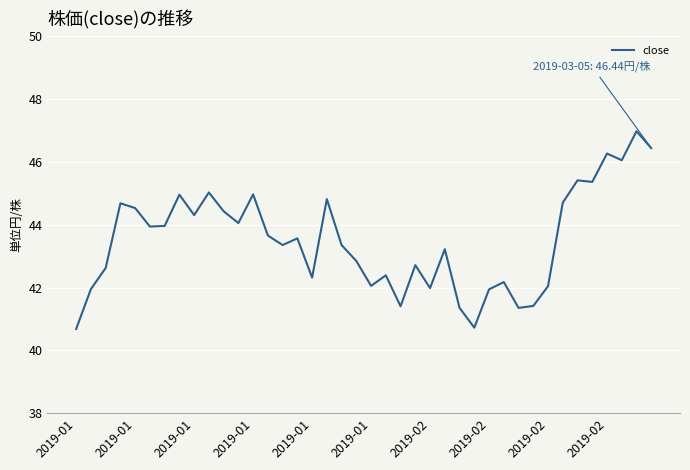

What is the smallest value displayed?

40.7